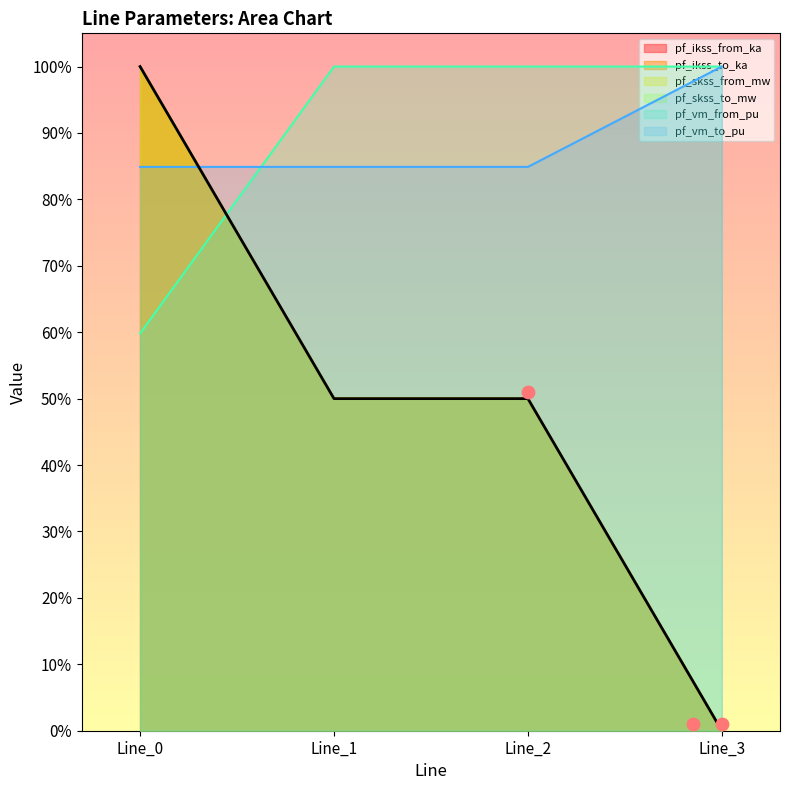

At which category is the sum across all series the highest?

Line_0